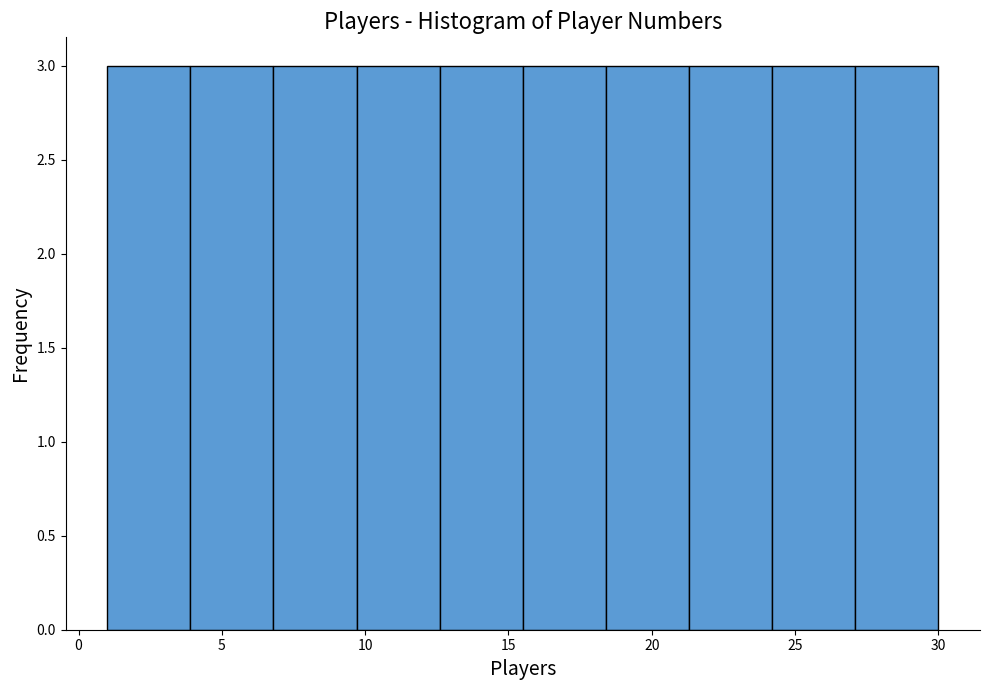

Reading left to right, list every bar in this chart as the range it spans on the x-axis followed by its height. Neither the bar edges nor the heights are printed on the chart, so give them approximately, as read against the axes.

1.0 to 3.9: 3
3.9 to 6.8: 3
6.8 to 9.7: 3
9.7 to 12.6: 3
12.6 to 15.5: 3
15.5 to 18.4: 3
18.4 to 21.3: 3
21.3 to 24.2: 3
24.2 to 27.1: 3
27.1 to 30.0: 3